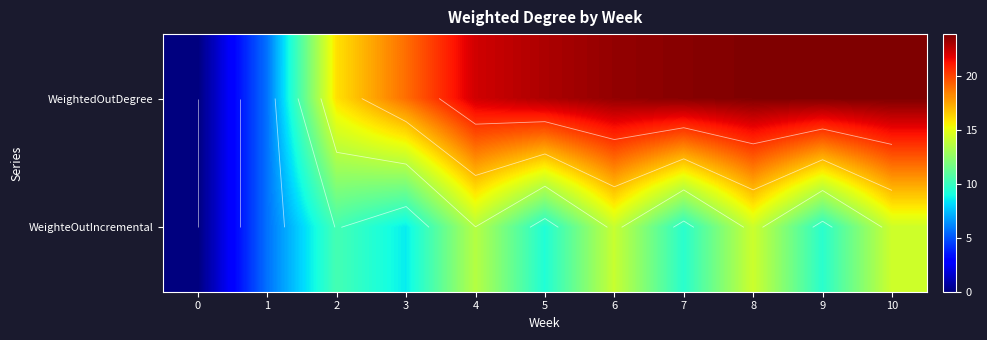

At which category is the sum across all series the highest?

10